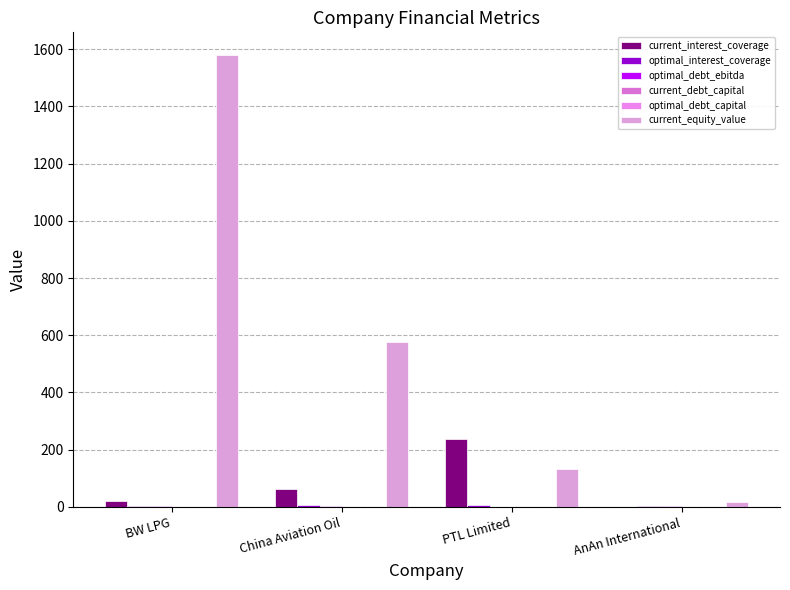

How many data points does each series have?

4